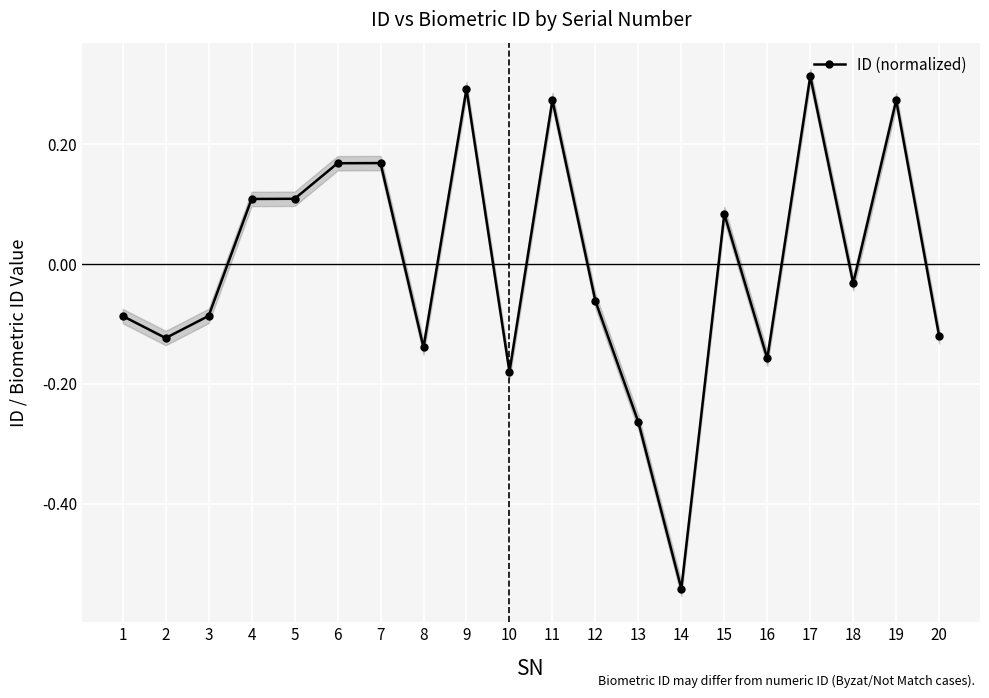

What is the difference between the second highest and second lowest values?

0.6